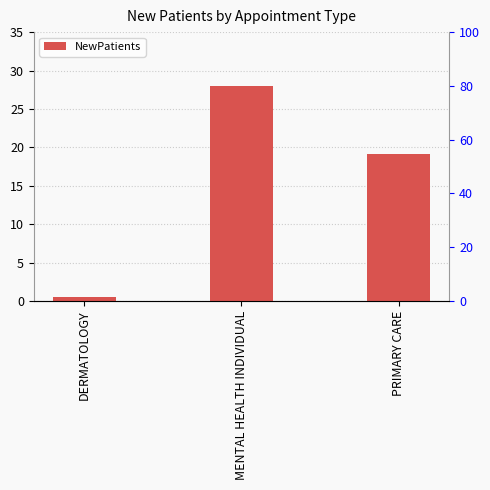

What is the greatest value displayed?

28.0